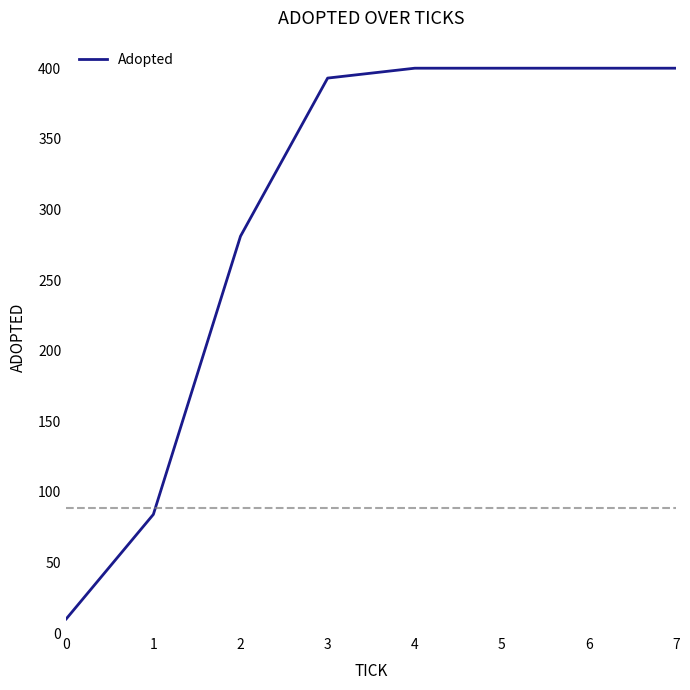

What is the change in value from 0 to 5?

+390